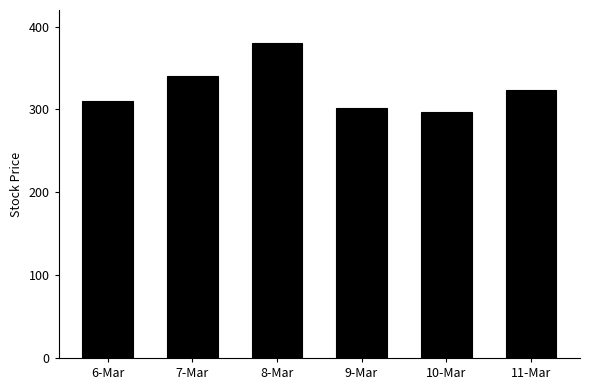

How many bars are there in total?

6